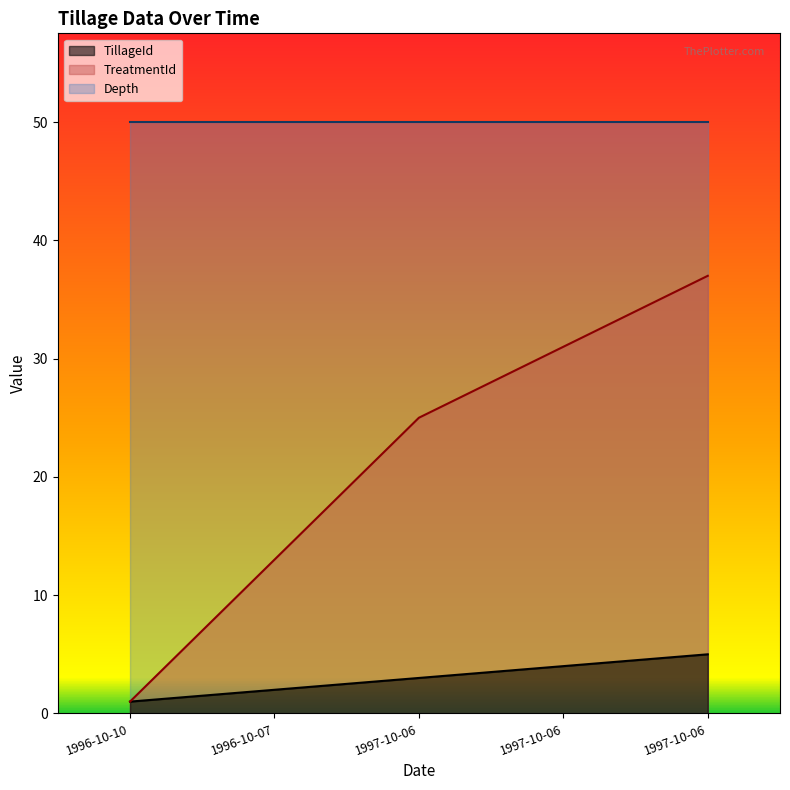

Between 1996-10-07 and 1997-10-06, which series saw the biggest shift?

TreatmentId